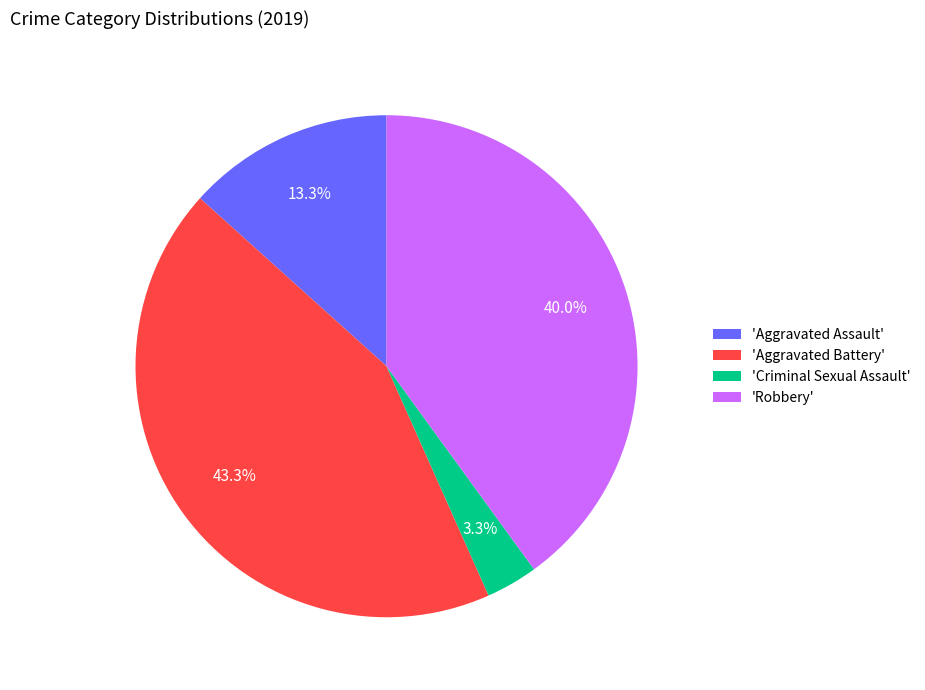

Combined, do 'Robbery' and 'Criminal Sexual Assault' account for over 50%?

No